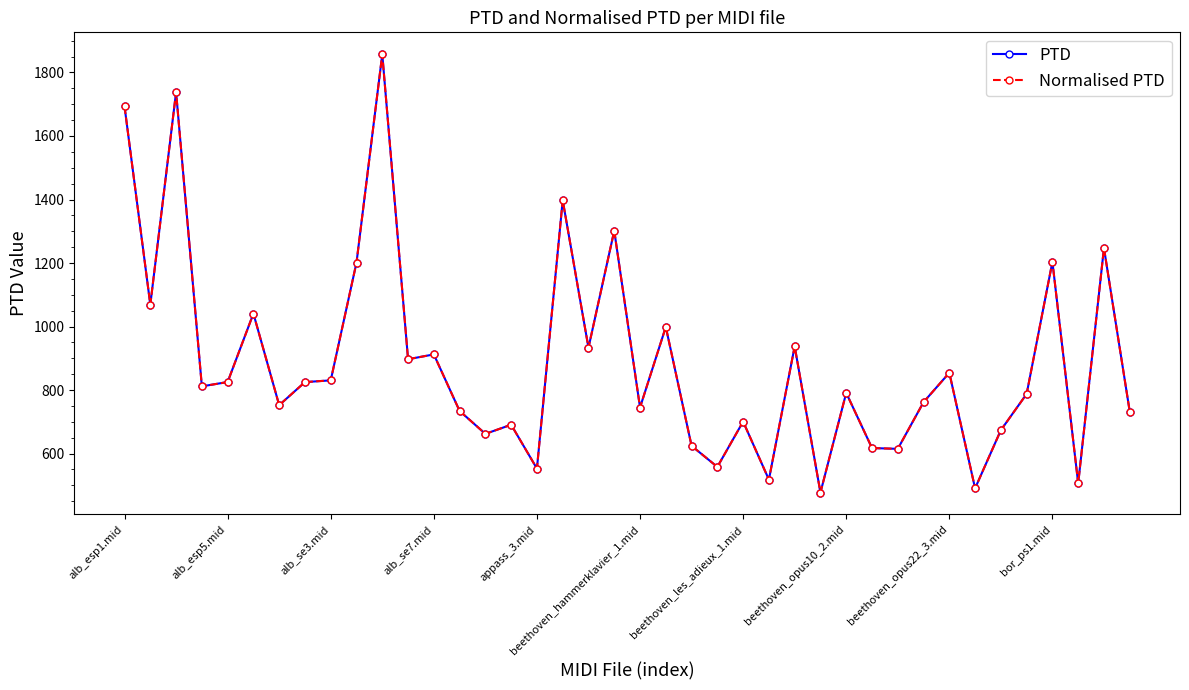

True or false: Normalised PTD and PTD cross at least once.

False